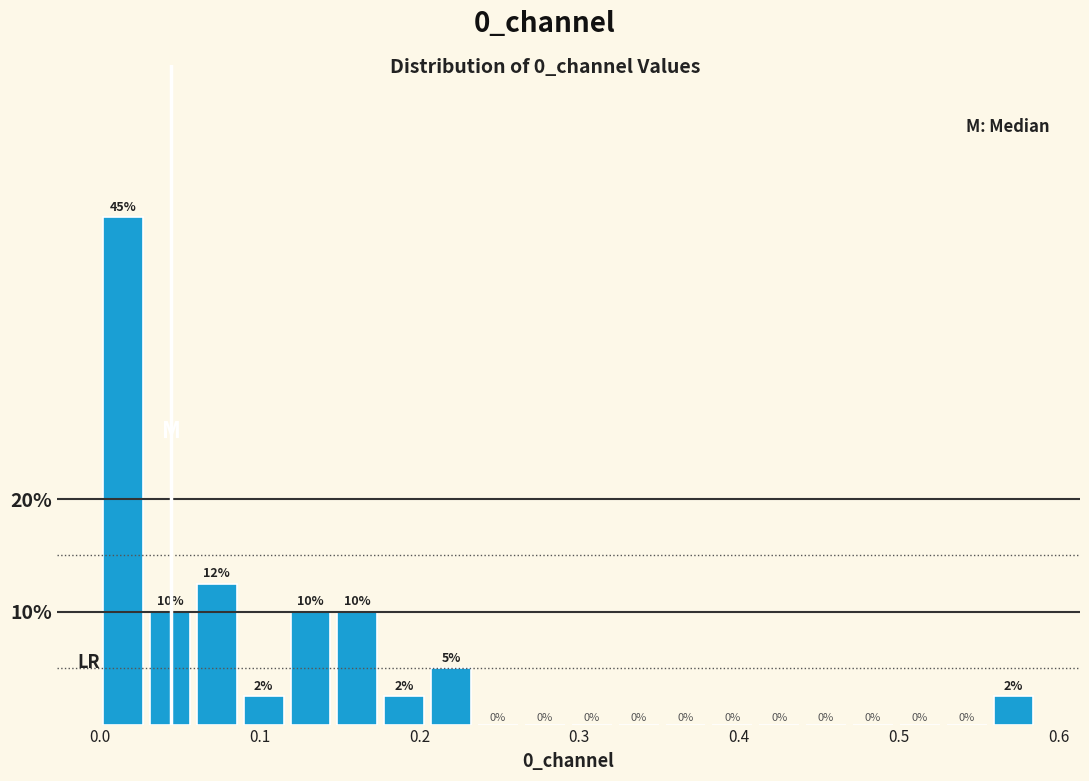

Read against the x-axis, roughly where is the centre of the tallest bar?

0.01